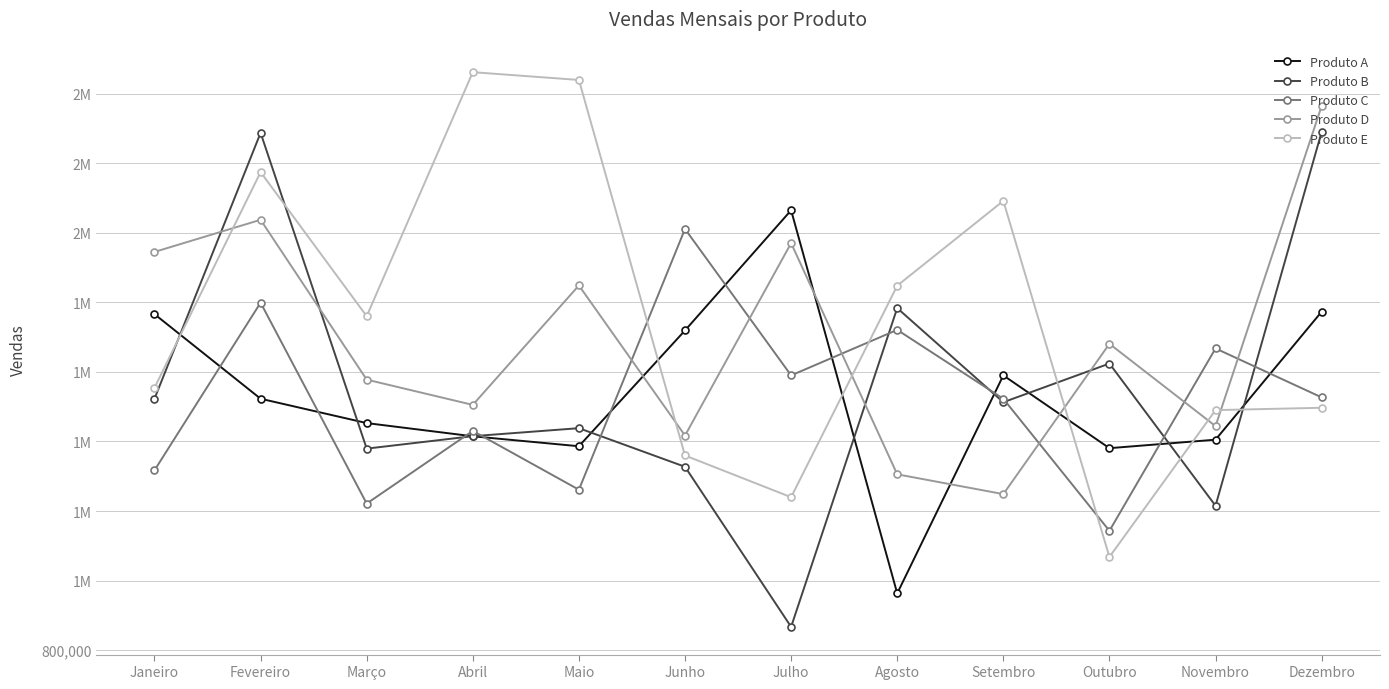

Which series has the largest total across all categories?

Produto E